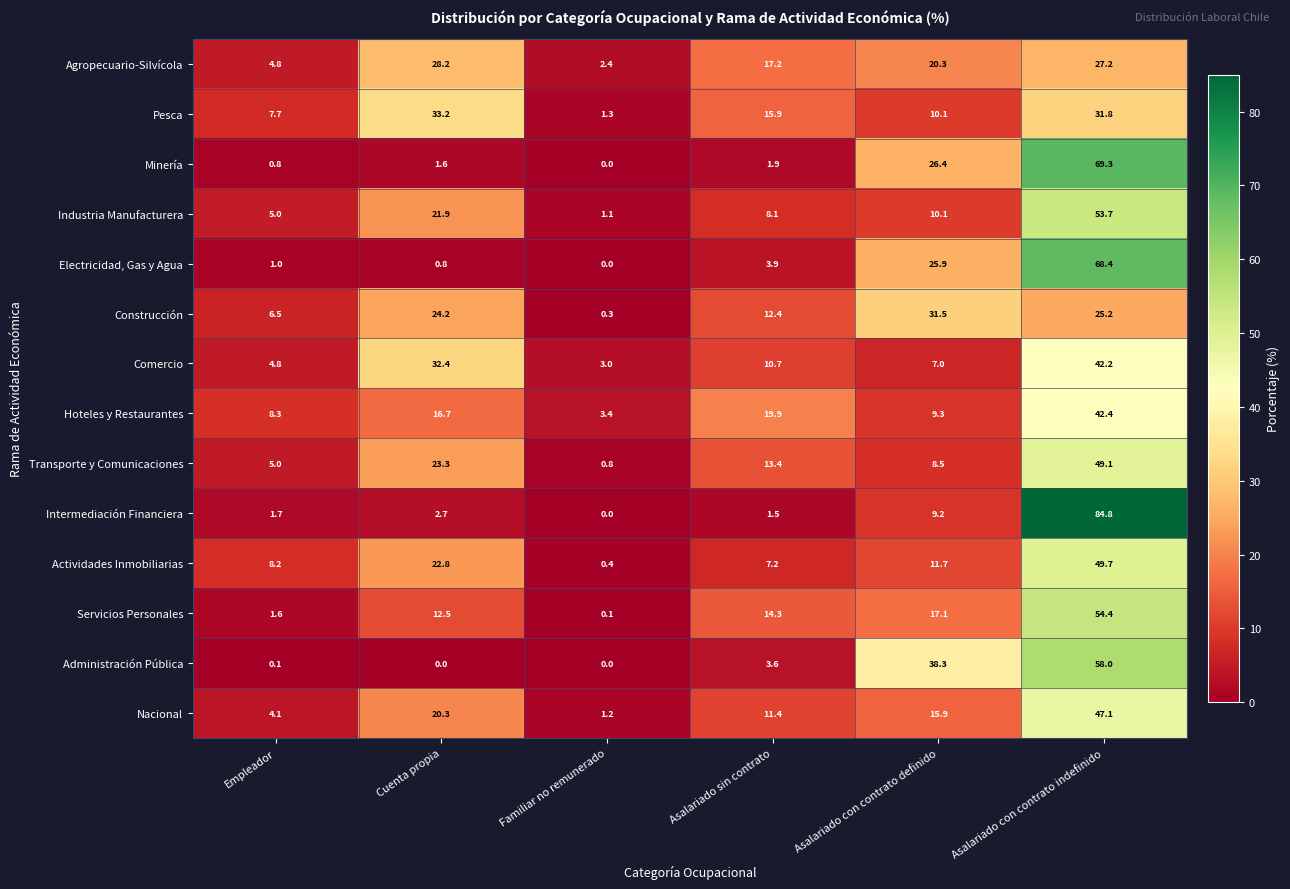

List the series in order of their peak value, lowest first.

Agropecuario-Silvícola, Construcción, Pesca, Comercio, Hoteles y Restaurantes, Nacional, Transporte y Comunicaciones, Actividades Inmobiliarias, Industria Manufacturera, Servicios Personales, Administración Pública, Electricidad, Gas y Agua, Minería, Intermediación Financiera